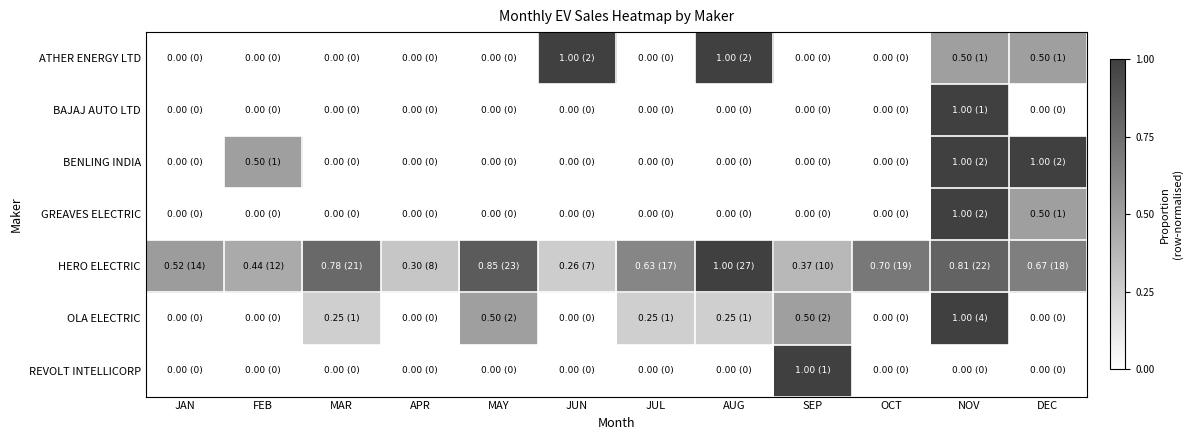

At how many categories does at least one series exceed 0?

12